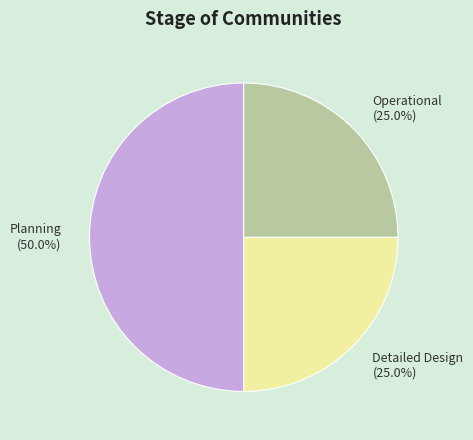

The Planning slice represents 60% of the pie. True or false?

False